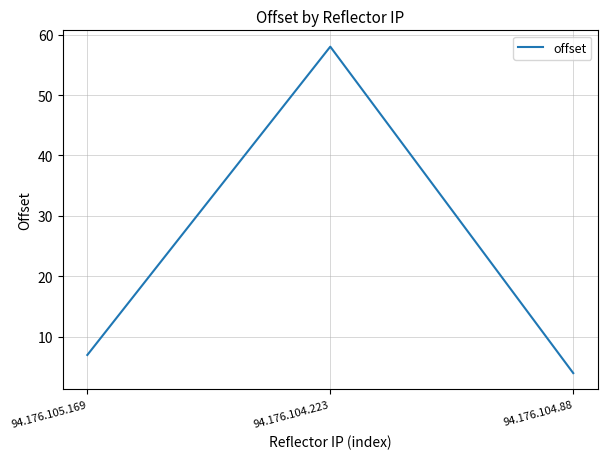

Where is the data nearest to the value 31?

94.176.105.169